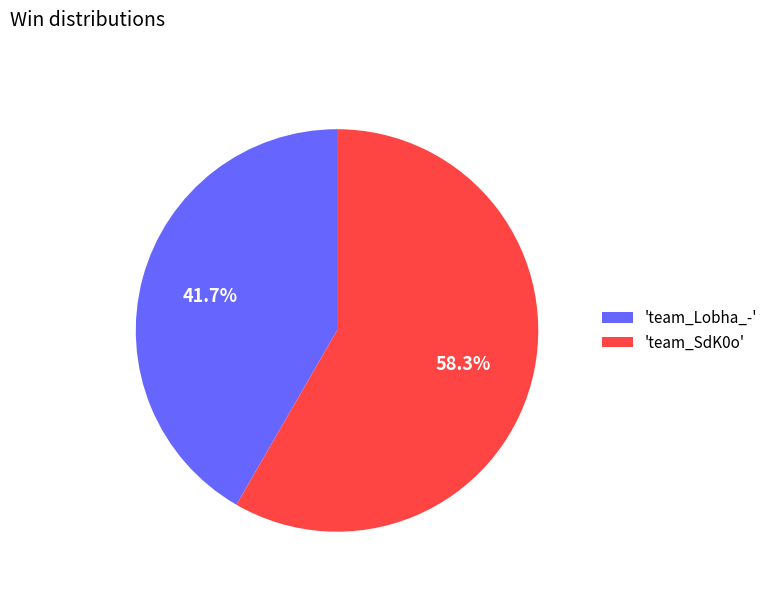

What is the majority slice?

'team_SdK0o'